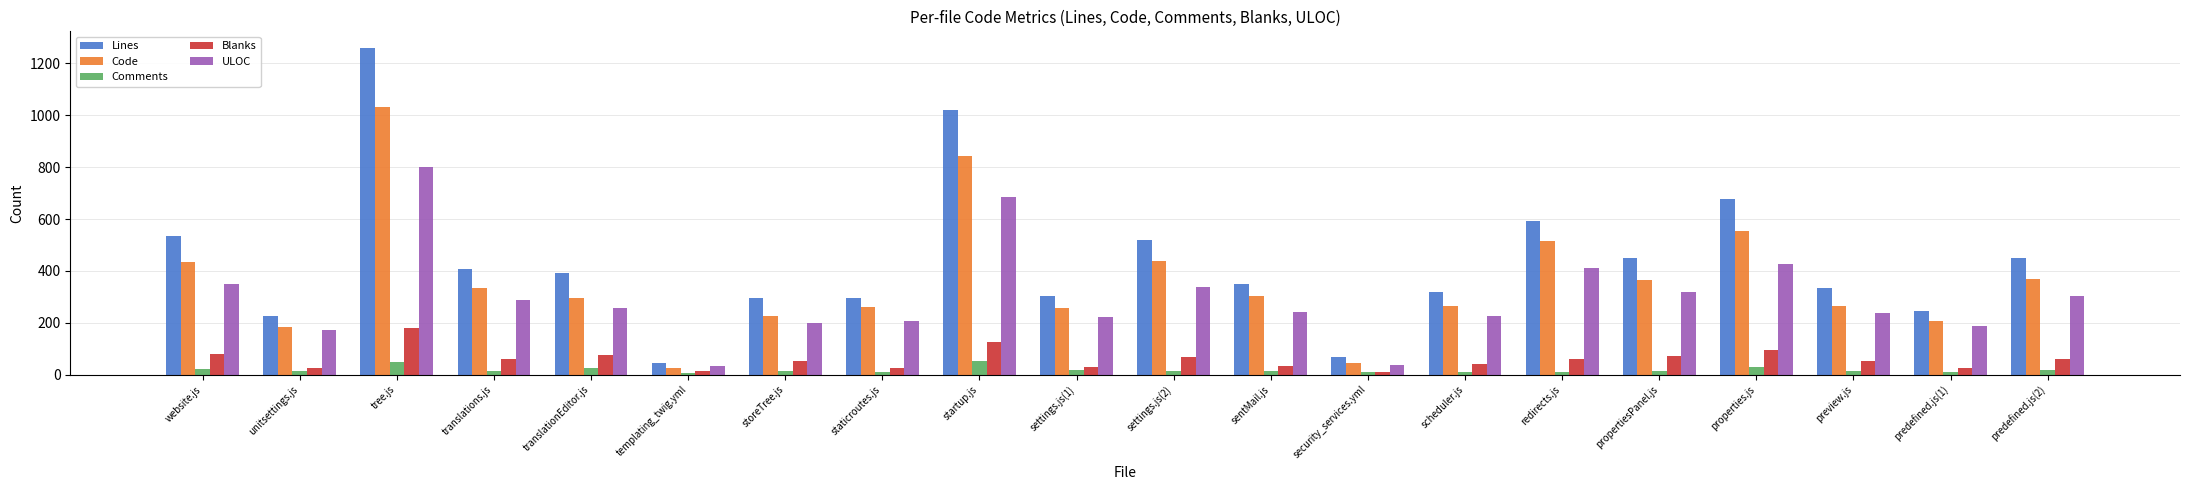

Count the number of categories in the chart.

20